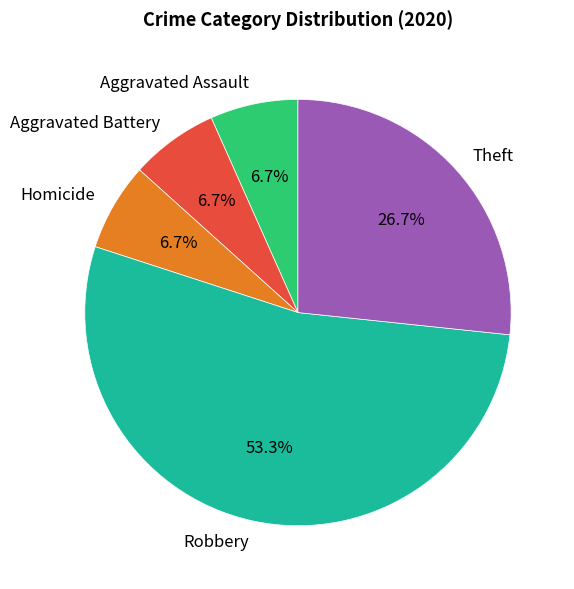

What is the majority slice?

Robbery